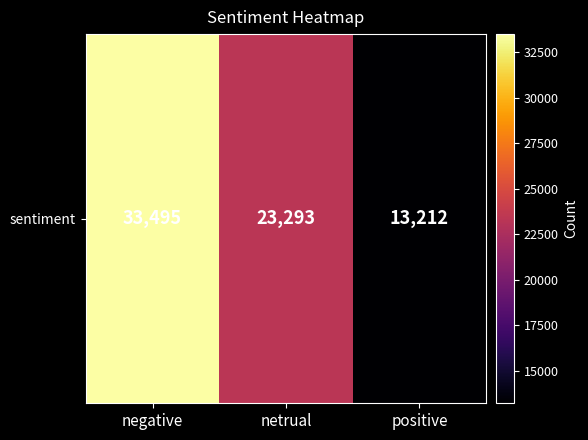

What is the difference between the values at netrual and negative?

10202